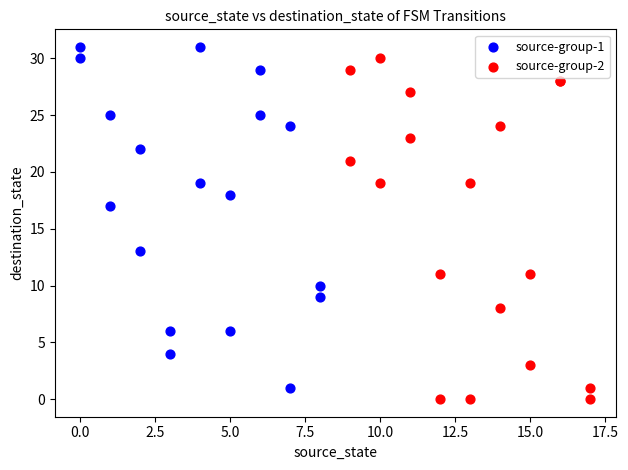

What are all the series names shown in the legend?

source-group-1, source-group-2